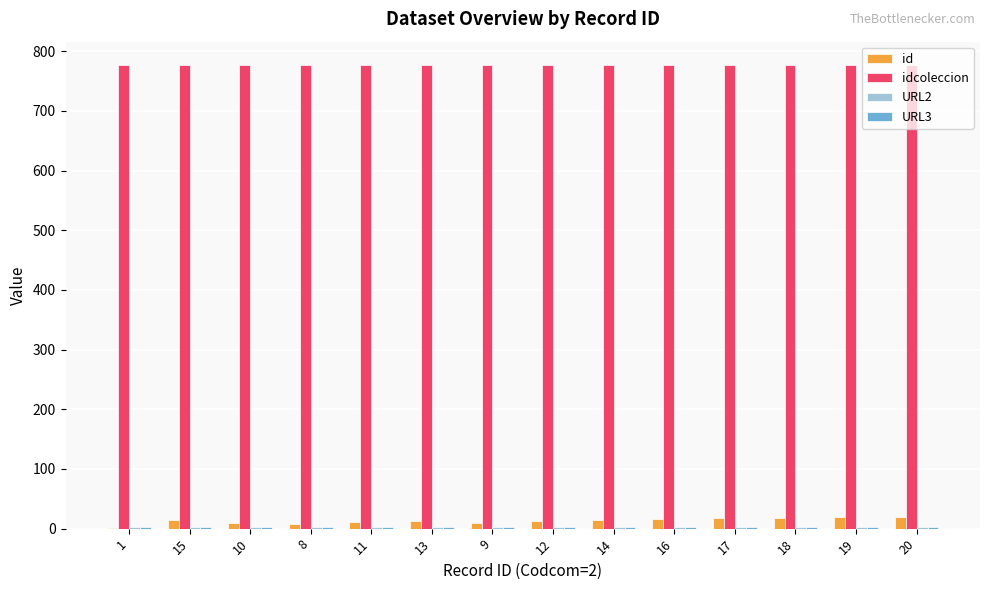

What is the greatest value displayed?

777